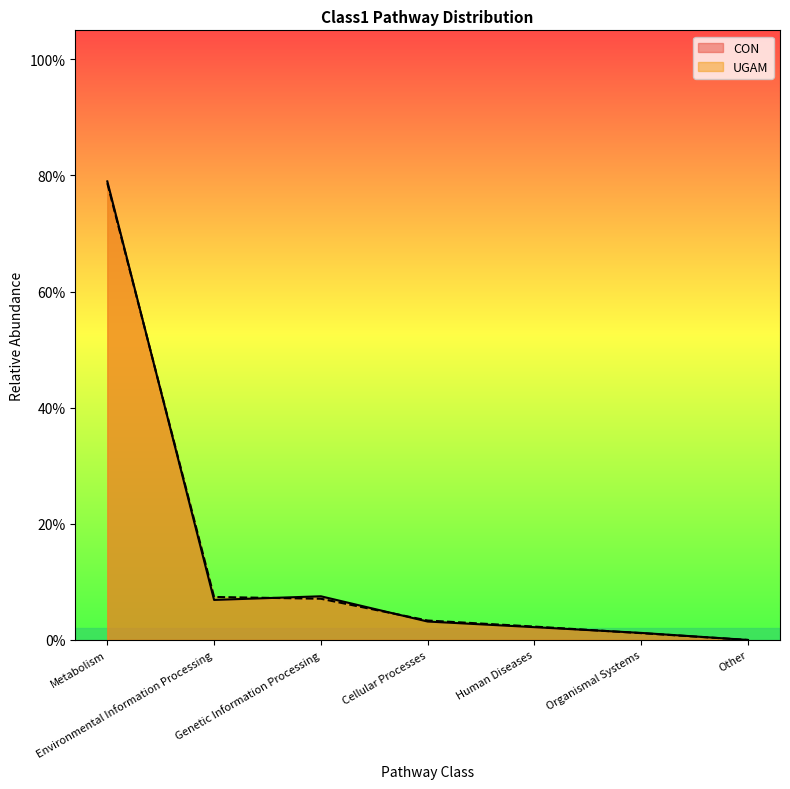

True or false: UGAM has more than 0 points higher than both neighbors.

False